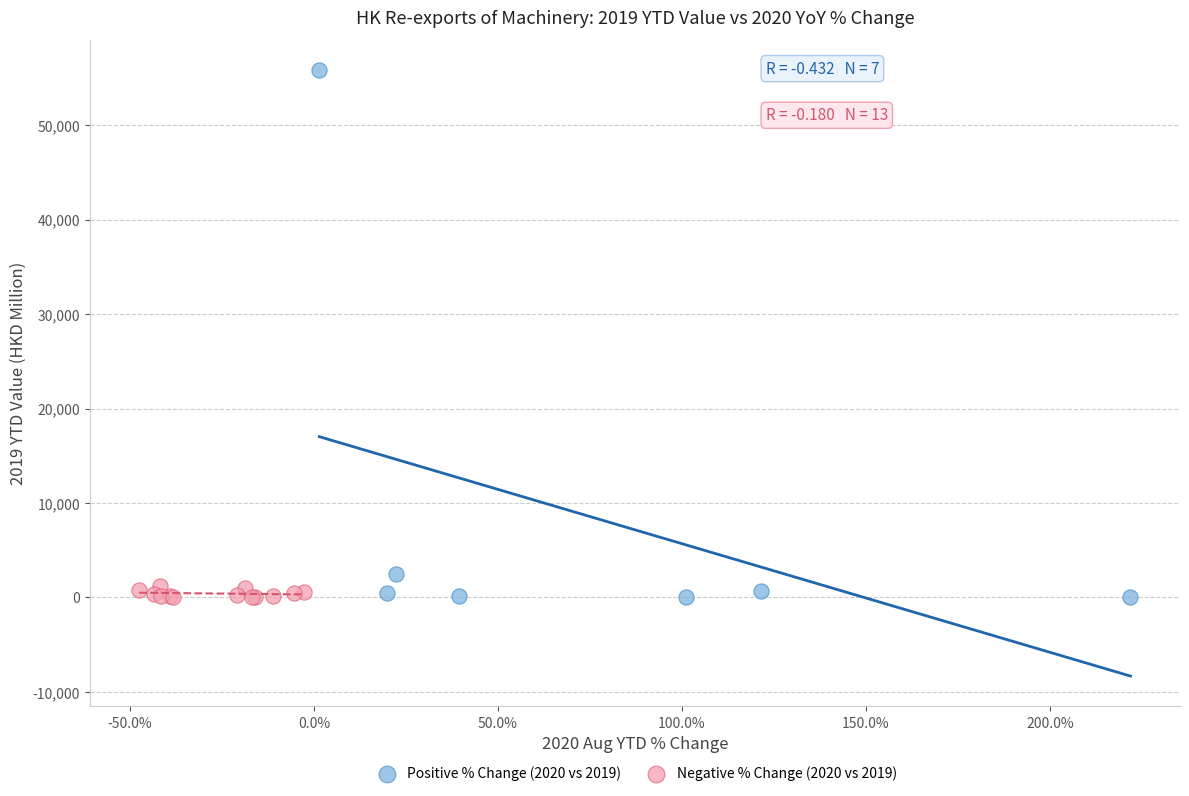

Which series contains the highest Y value?

Positive % Change (2020 vs 2019)